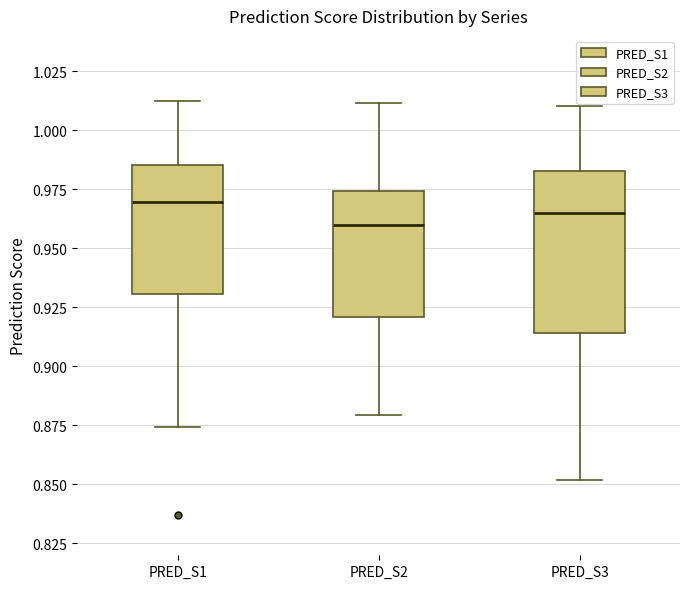

Where is the lower edge of the box for PRED_S3 on the y-axis? The values are not printed on the chart, so give them approximately, as read against the axis.

0.915